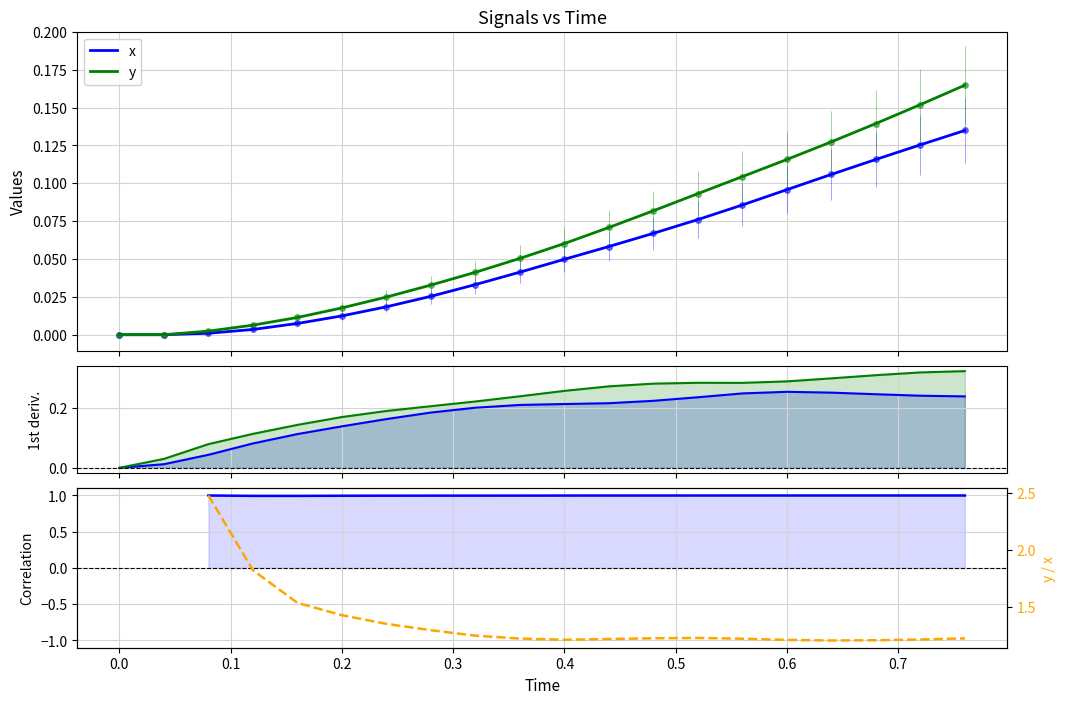

Reading right to left, extract all data points from this chart.

x: 0.1	0.1	0.1	0.1	0.1	0.1	0.1	0.1	0.1	0.0	0.0	0.0	0.0	0.0	0.0	0.0	0.0	0.0	0.0	0.0
y: 0.2	0.2	0.1	0.1	0.1	0.1	0.1	0.1	0.1	0.1	0.1	0.0	0.0	0.0	0.0	0.0	0.0	0.0	0.0	0.0